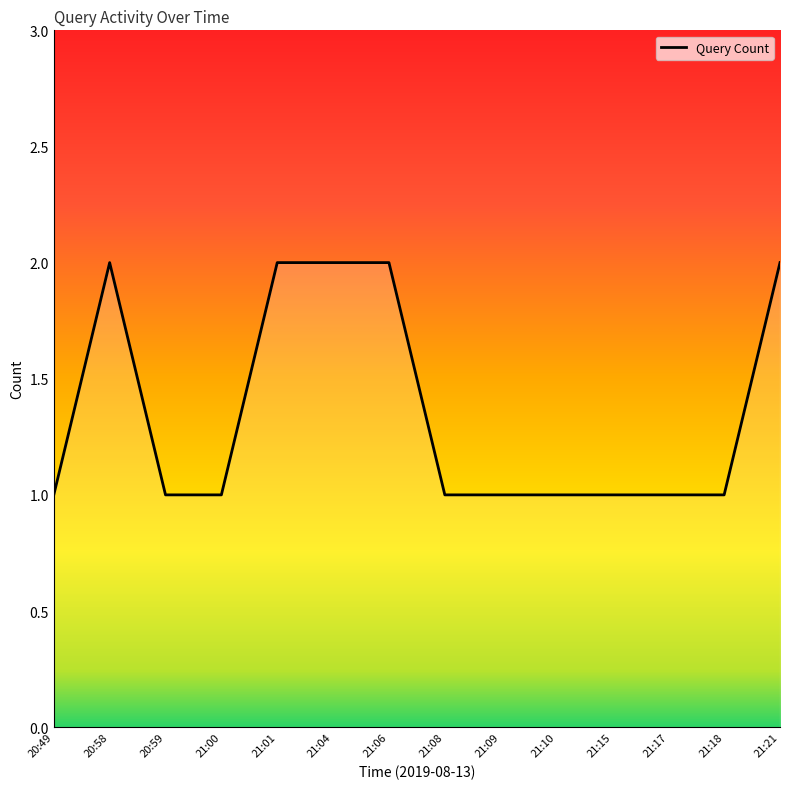

What position from the left is 21:18?

13